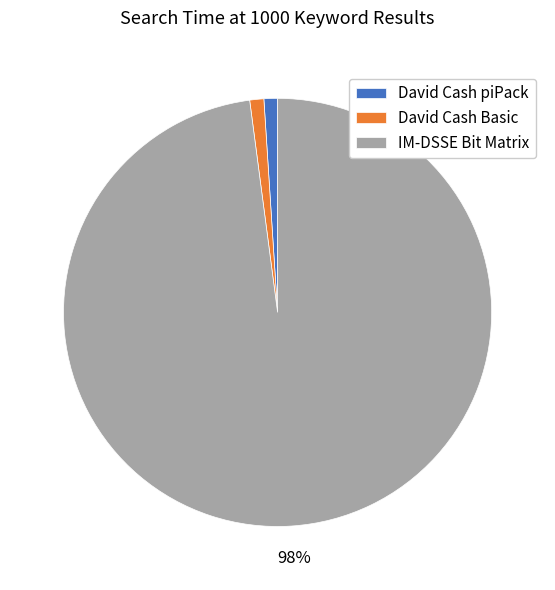

Is the sum of David Cash Basic and David Cash piPack greater than half?

No